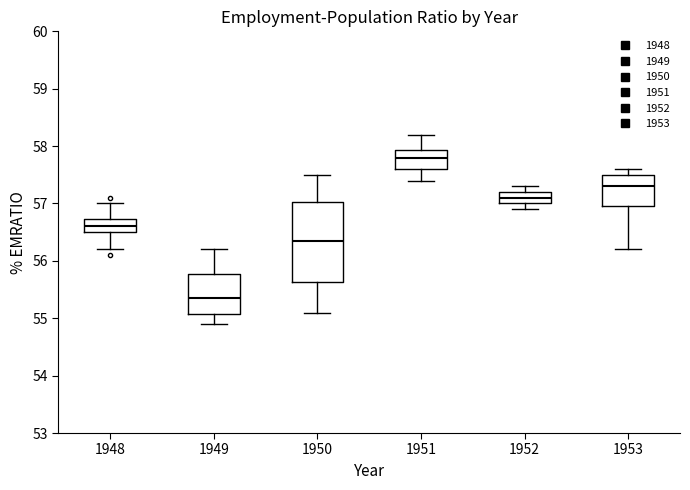

Reading left to right, read every box against the y-axis: the position of its median line, the range the box covers, and the ends of its whiskers. The values are not printed on the chart, so give them approximately, as read against the axis.

1948: median 56.6, box 56.5 to 56.7, whiskers 56.2 to 57.0
1949: median 55.4, box 55.1 to 55.8, whiskers 54.9 to 56.2
1950: median 56.4, box 55.6 to 57.0, whiskers 55.1 to 57.5
1951: median 57.8, box 57.6 to 57.9, whiskers 57.4 to 58.2
1952: median 57.1, box 57.0 to 57.2, whiskers 56.9 to 57.3
1953: median 57.3, box 57.0 to 57.5, whiskers 56.2 to 57.6